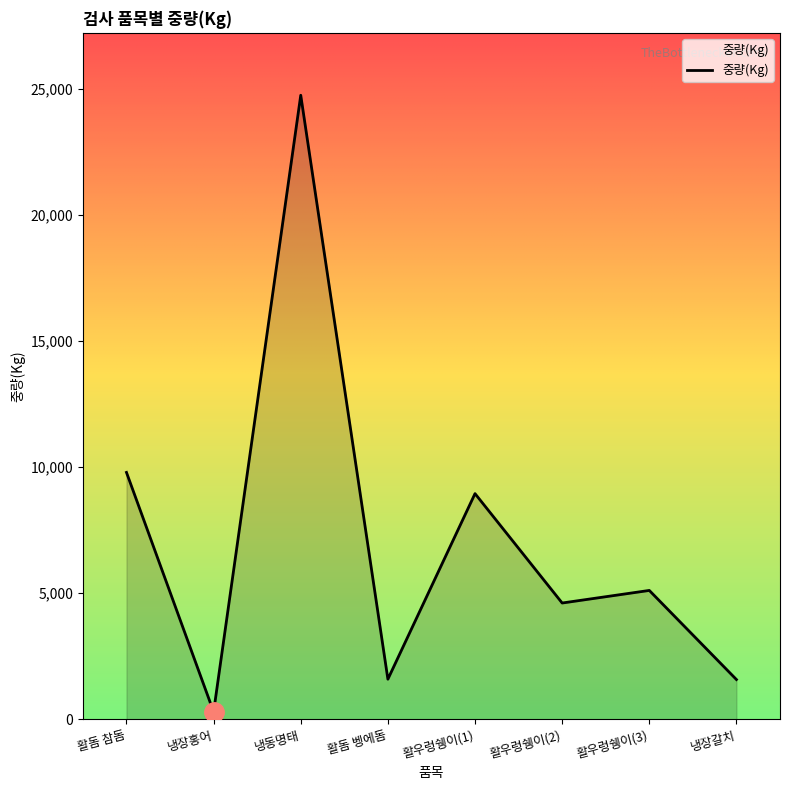

Where is the first local minimum?

냉장홍어